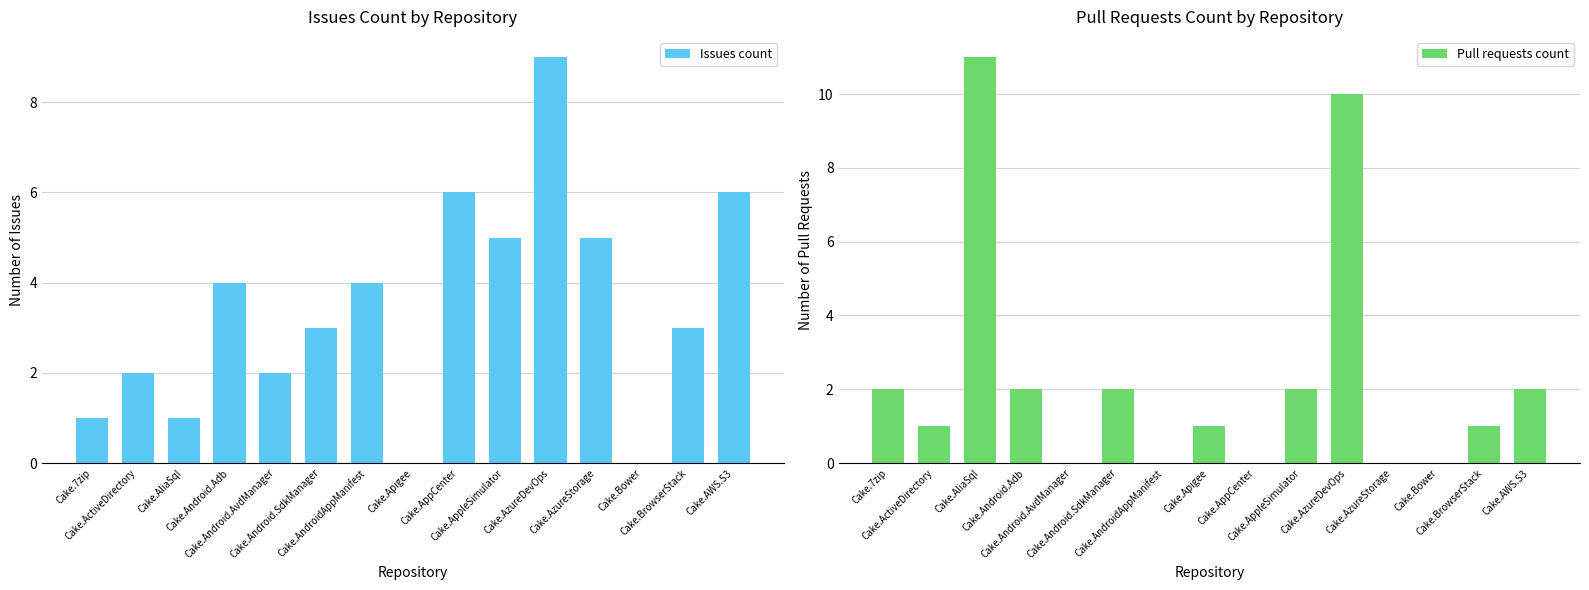

Rank the series by their average value, from lowest to highest.

Pull requests count, Issues count